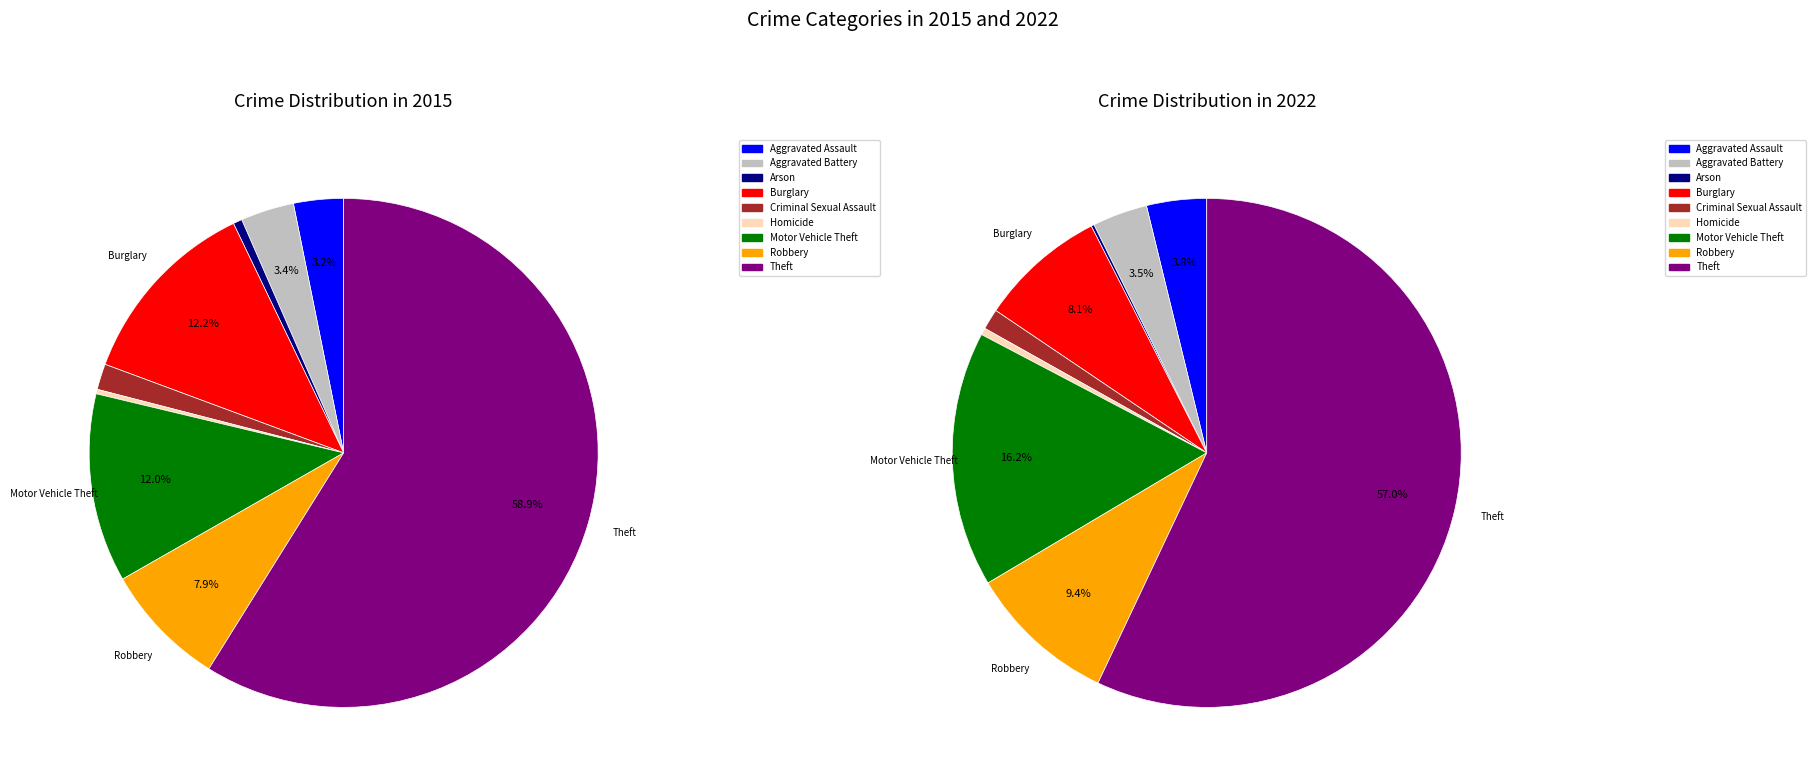

Which slice is the largest?

Theft